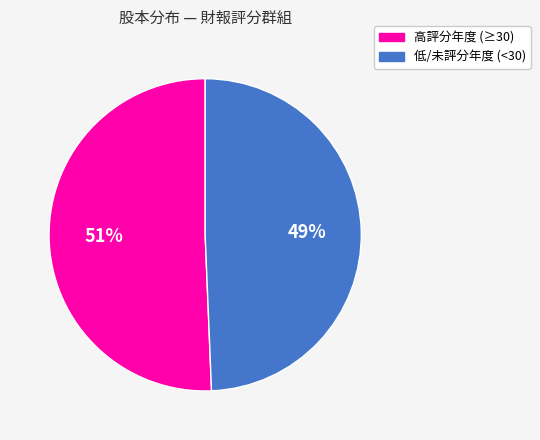

To the nearest percent, what is the average slice percentage?

50%